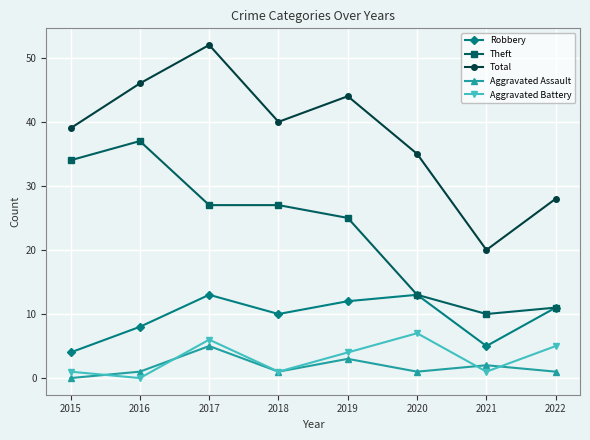

List the series in order of their peak value, lowest first.

Aggravated Assault, Aggravated Battery, Robbery, Theft, Total